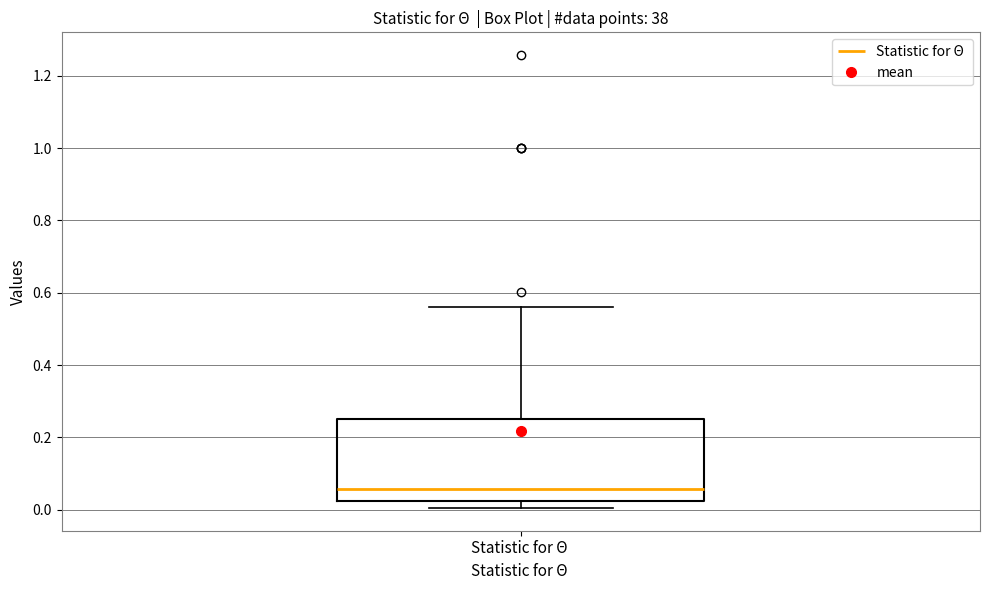

Transcribe this box plot: give where the median line is, the range the box spans, and where the two whiskers end, as read against the y-axis. The values are not printed on the chart, so give them approximately, as read against the axis.

median 0.06, box 0.02 to 0.26, whiskers 0.00 to 0.56